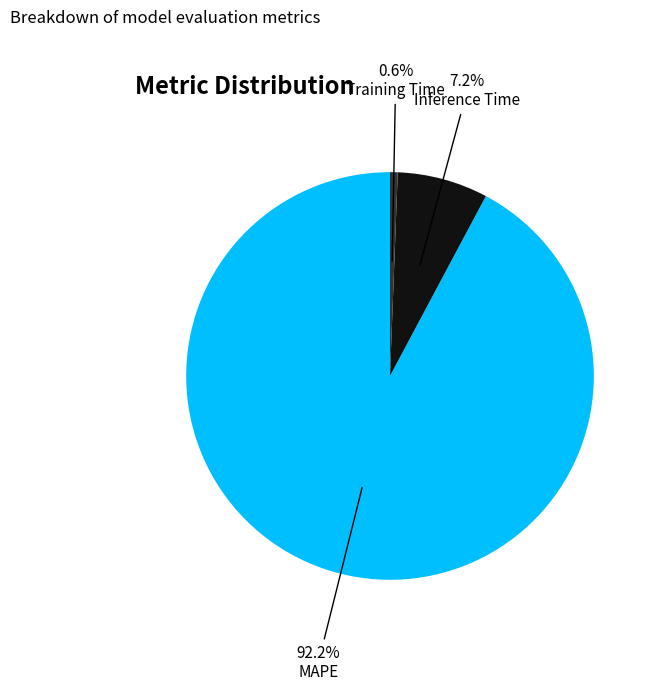

Rank the categories by value from lowest to highest.

Training Time, Inference Time, MAPE